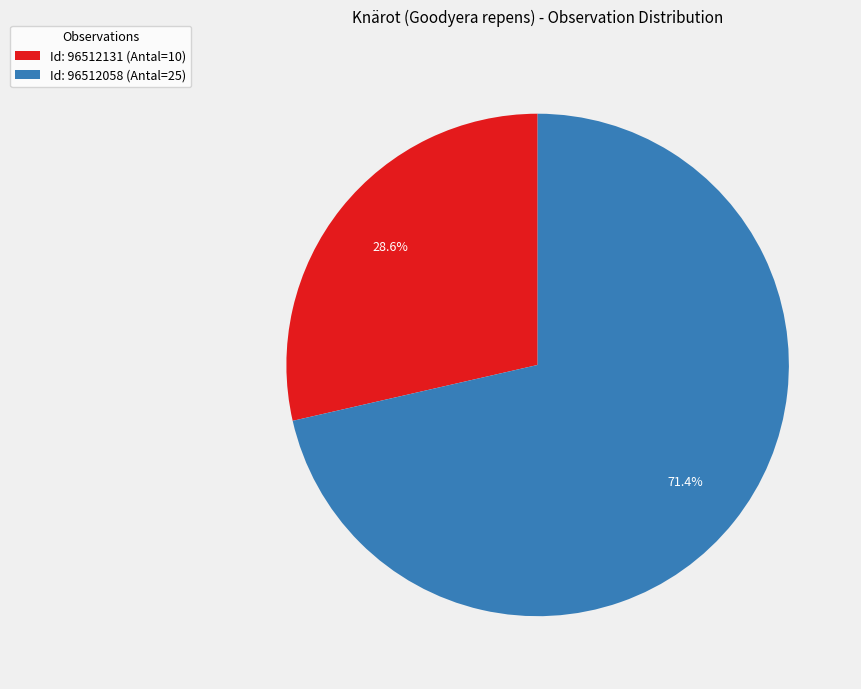

Which slice is the smallest?

Id: 96512131 (Antal=10)